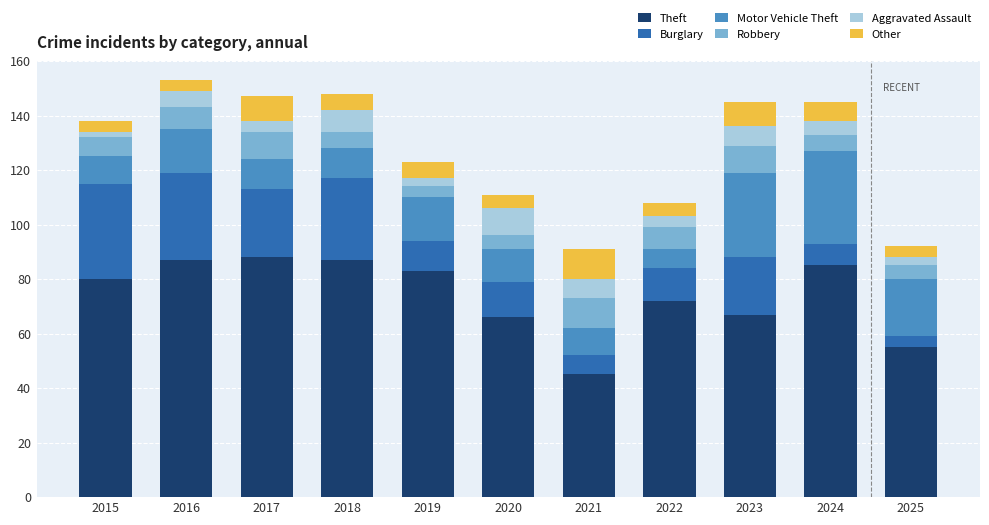

How many series are shown in this chart?

6